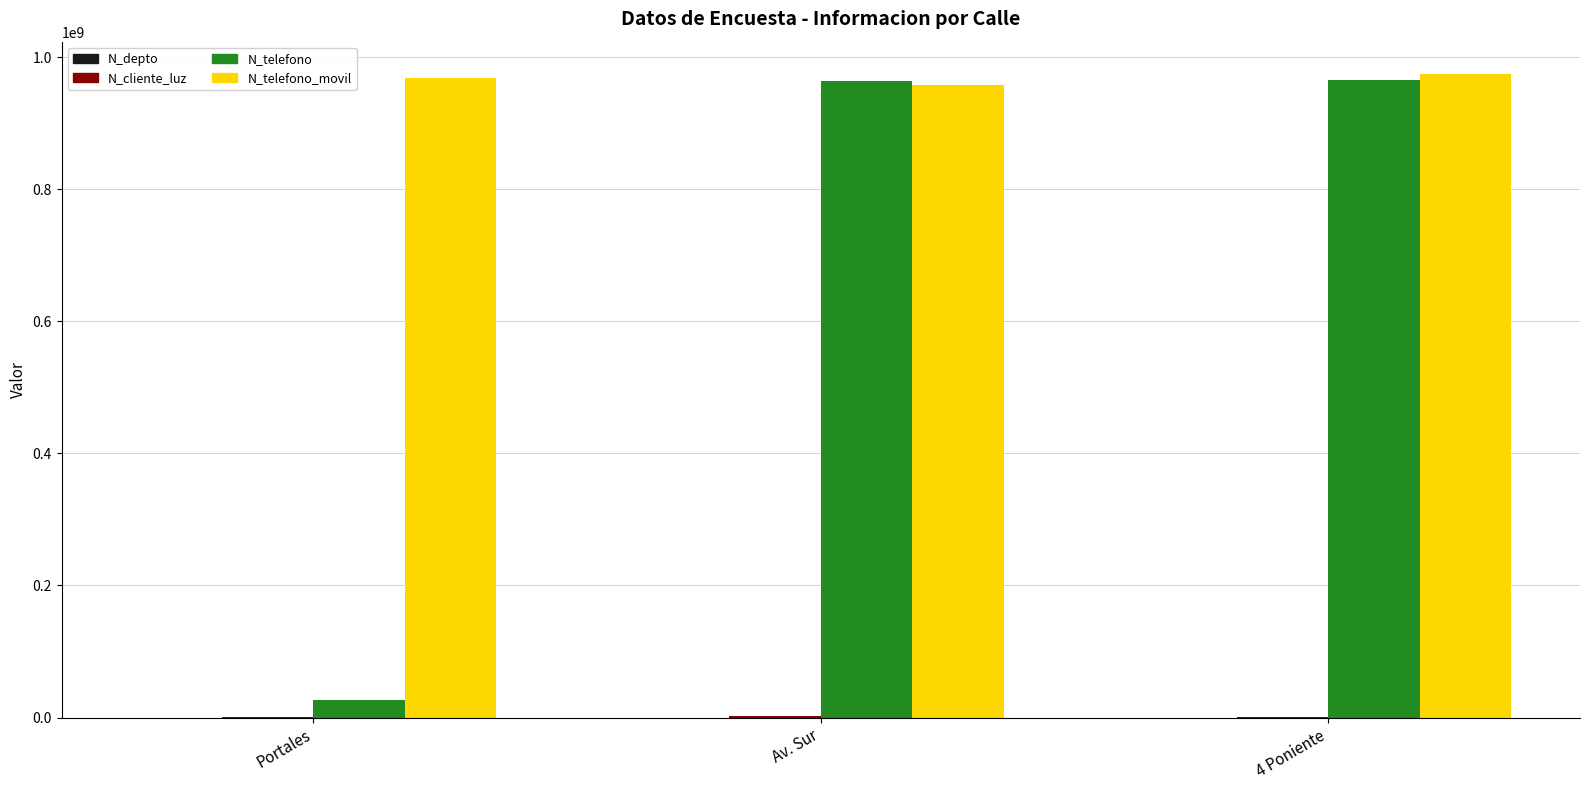

Between Portales and 4 Poniente, which series saw the biggest shift?

N_telefono